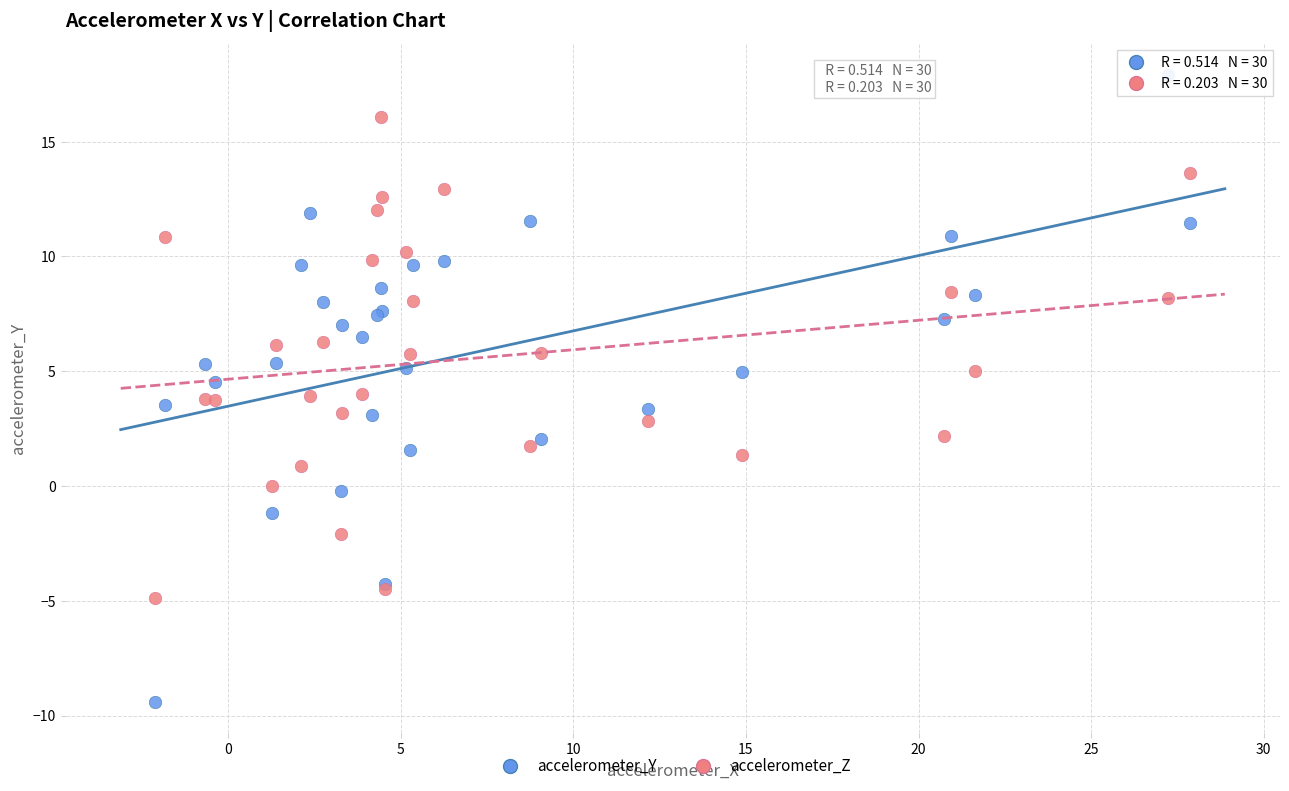

Which series contains the highest Y value?

accelerometer_Y